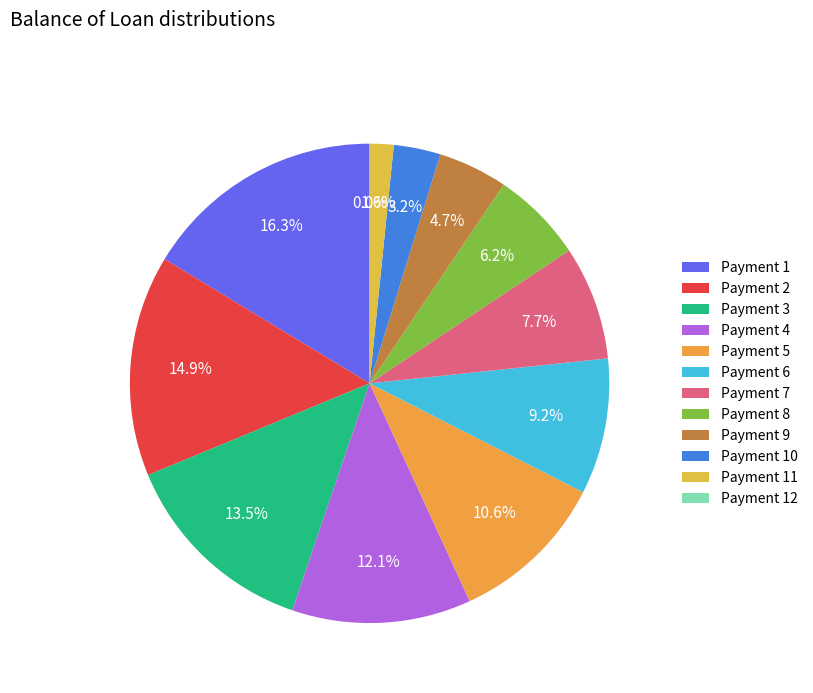

To the nearest percent, what percentage of the pie is 4?

12%